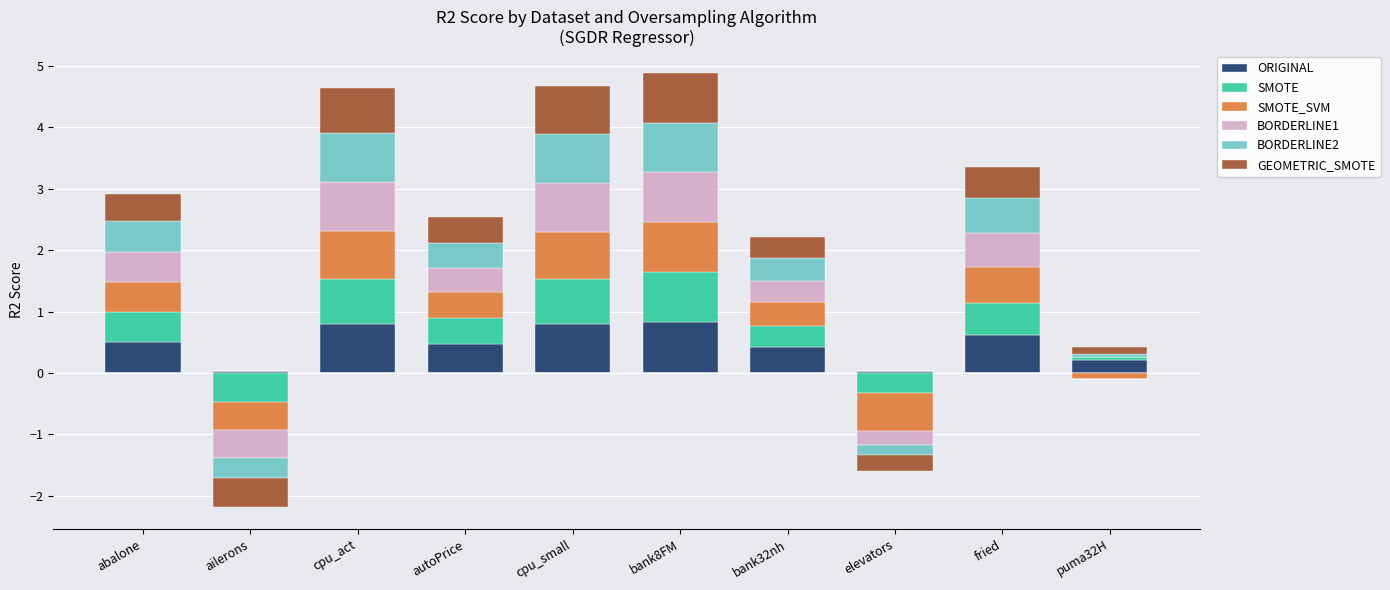

At fried, list the series in order from smallest to largest.

GEOMETRIC_SMOTE, SMOTE, BORDERLINE1, BORDERLINE2, SMOTE_SVM, ORIGINAL